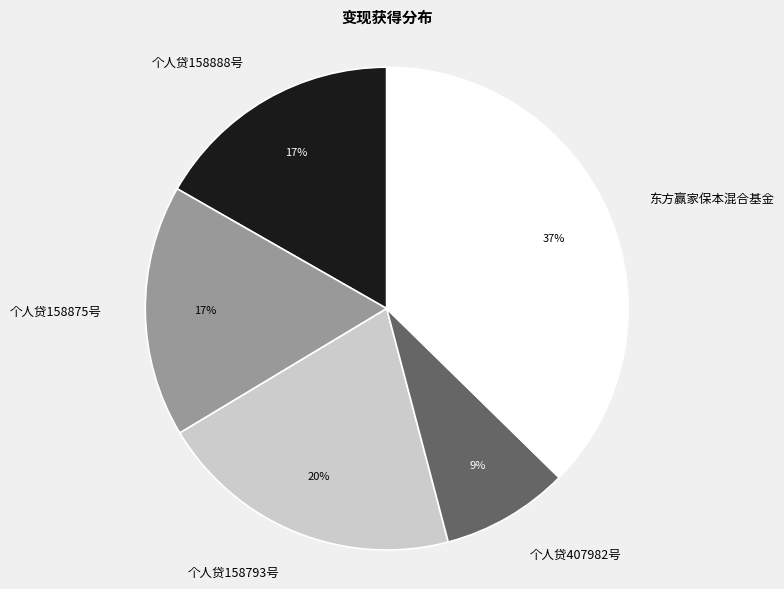

Combined, do 个人贷158888号 and 个人贷158875号 account for over 50%?

No